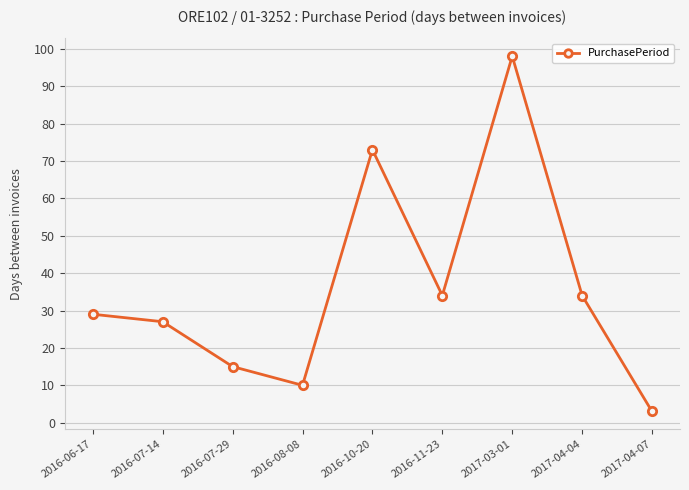

What is the change in value from 2016-10-20 to 2017-04-07?

-70